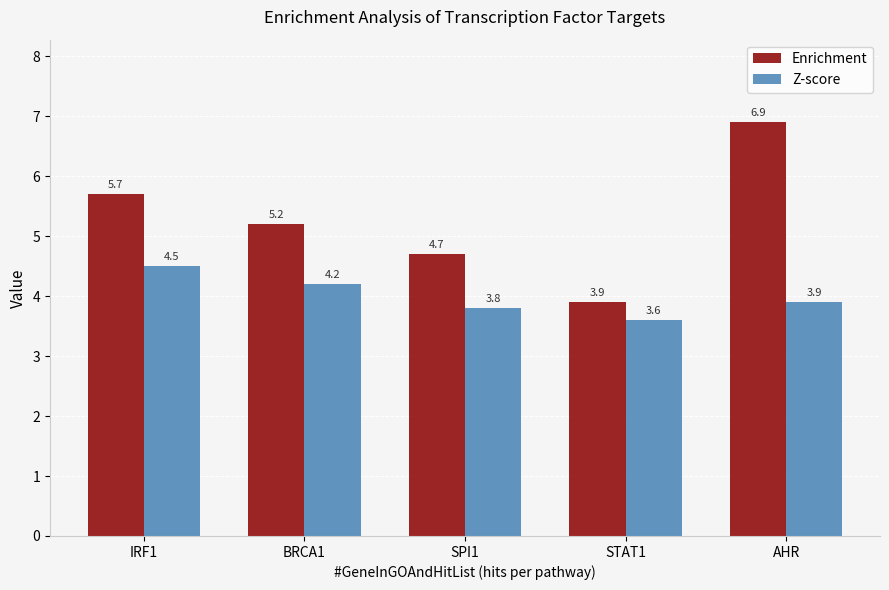

Which series has the largest range (max minus min)?

Enrichment